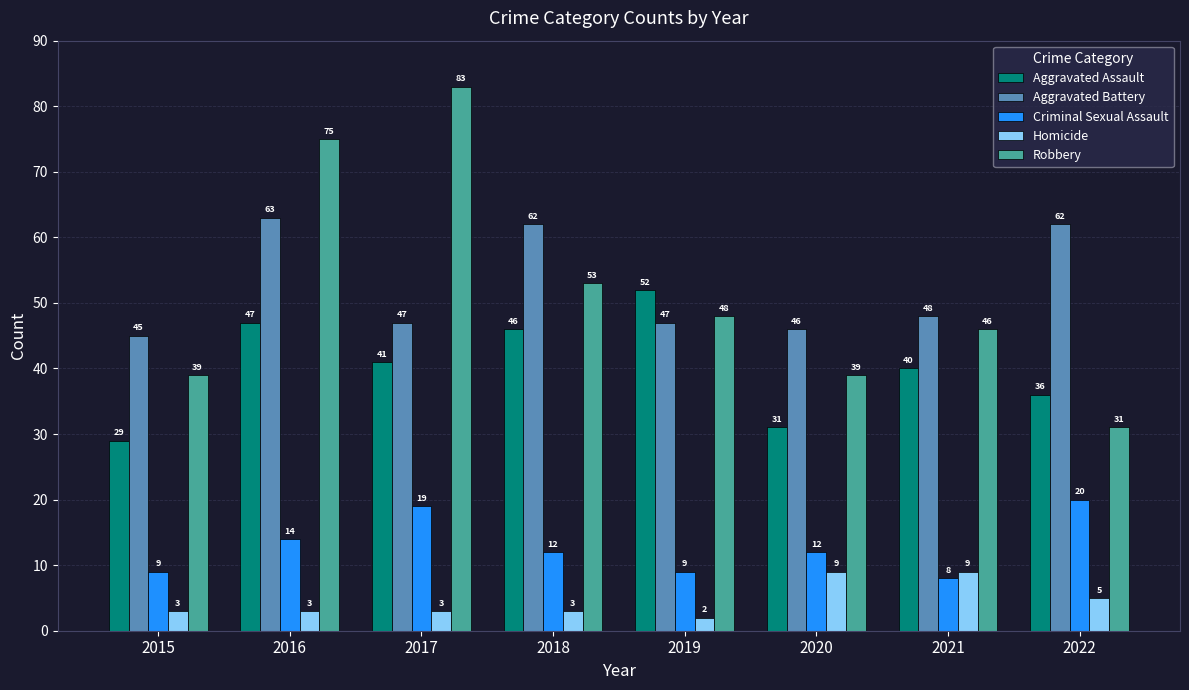

How many data points in Criminal Sexual Assault are less than 12?

3